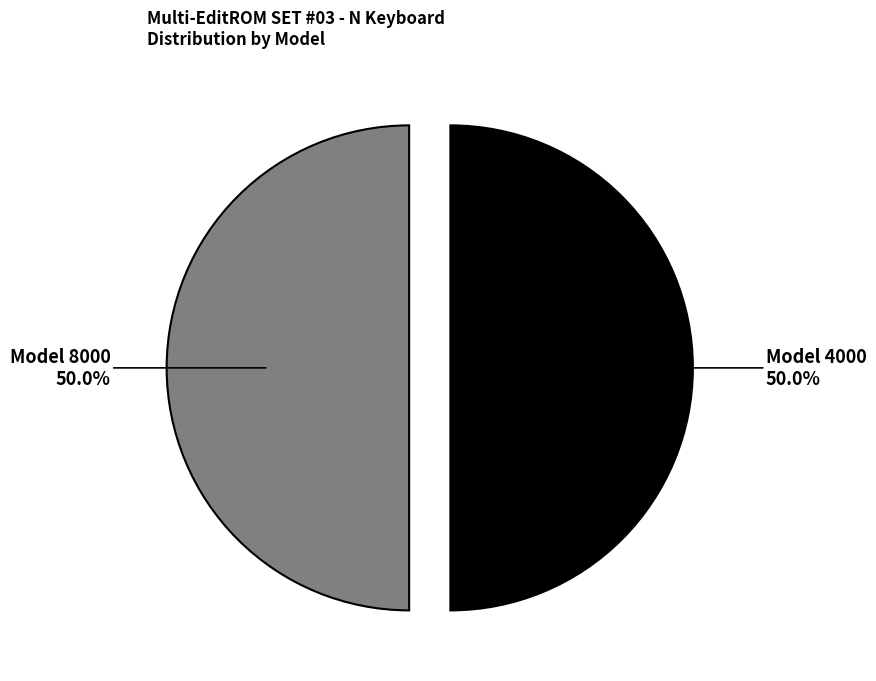

How many segments does this pie chart have?

2